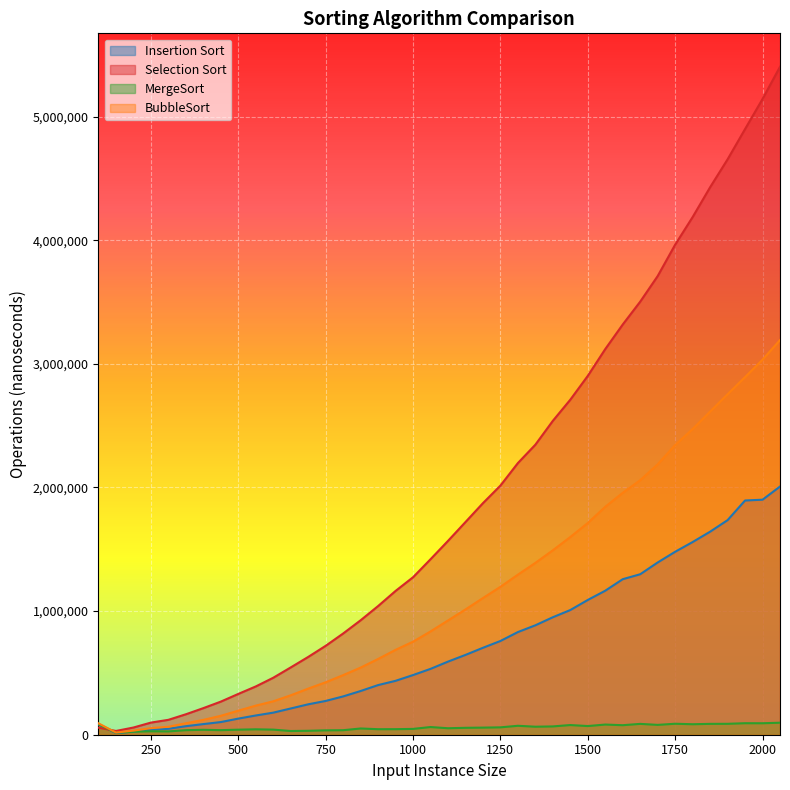

How many distinct data groups are displayed?

4